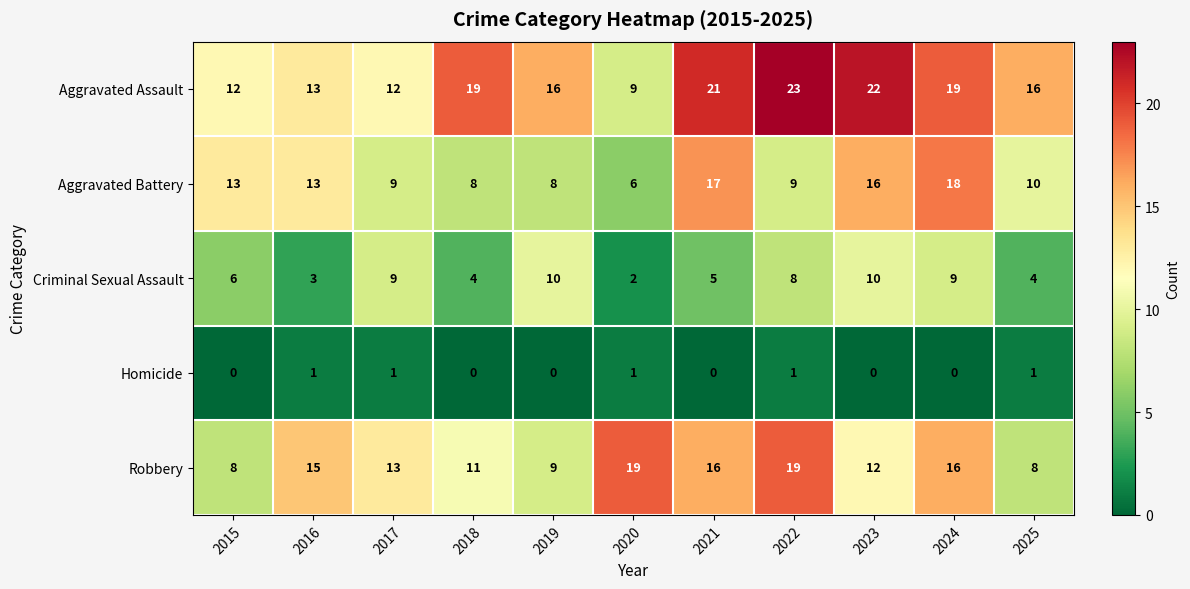

What is the sum of the Aggravated Assault values at 2021 and 2022?

44